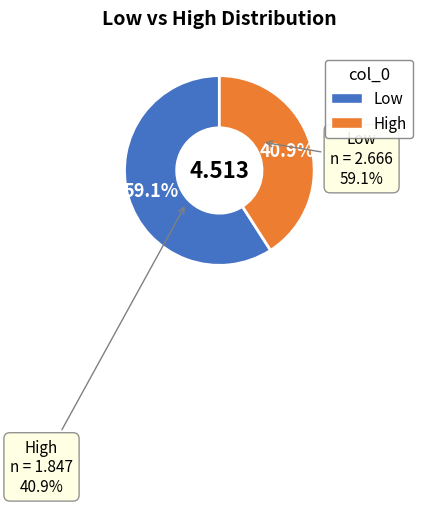

Rank the categories by value from lowest to highest.

High, Low